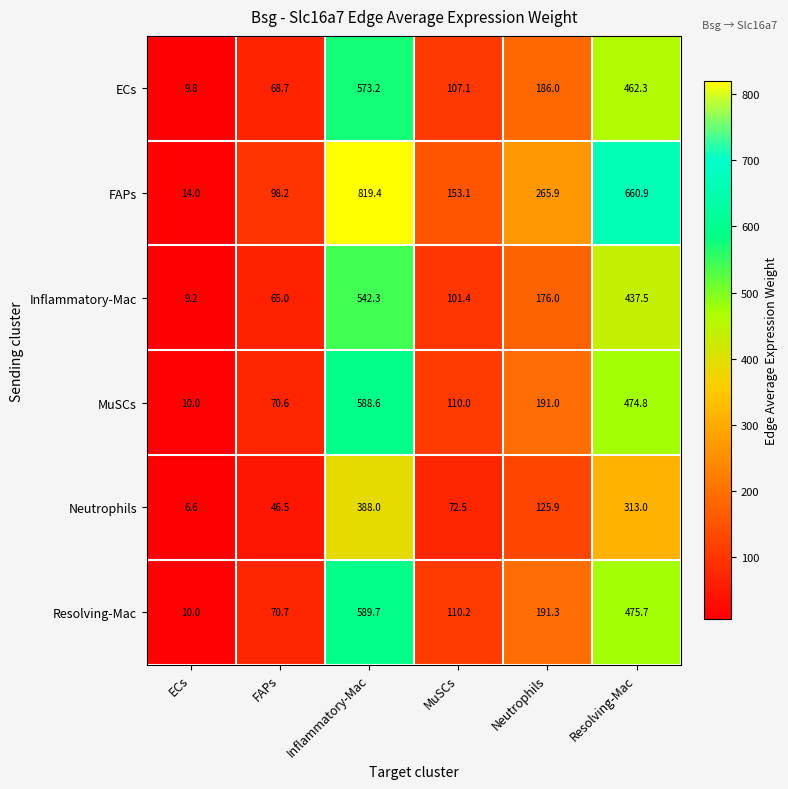

What is the difference between the maximum and second lowest values in the FAPs series?

721.2